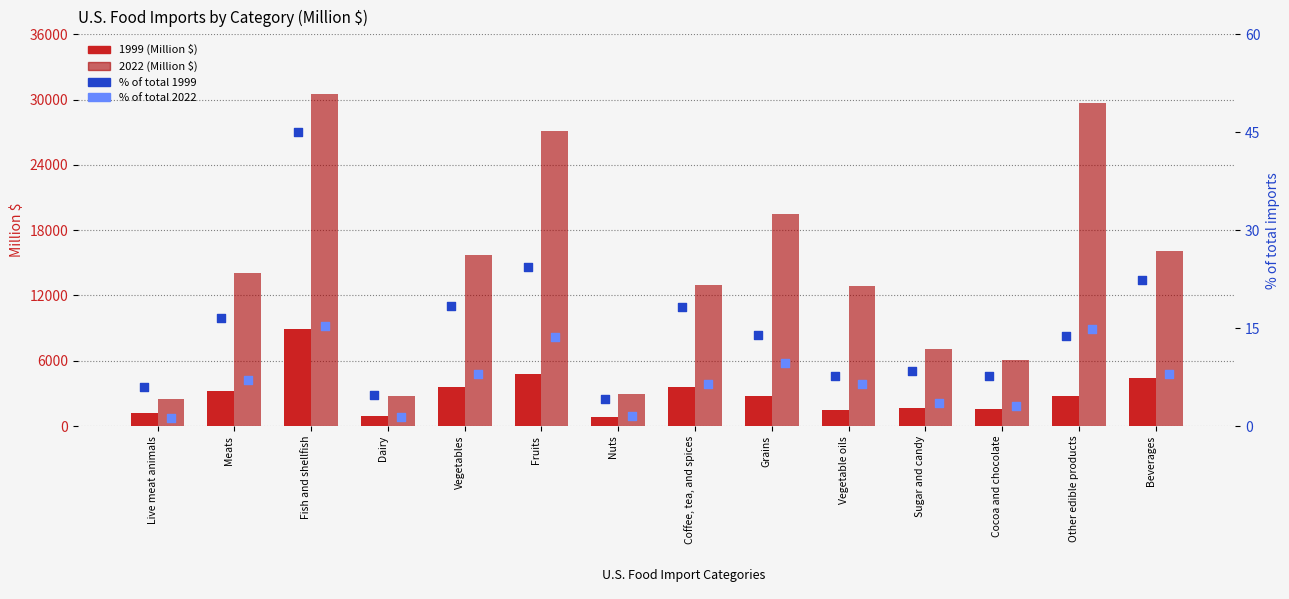

Which series has the largest Y range (max minus min)?

2022 (Million $)